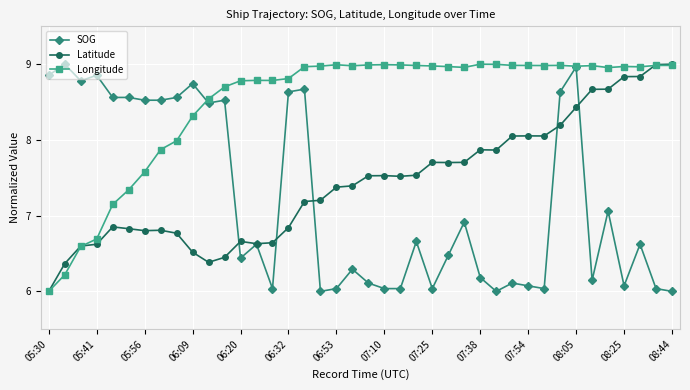

True or false: SOG has more than 2 points higher than both neighbors.

True